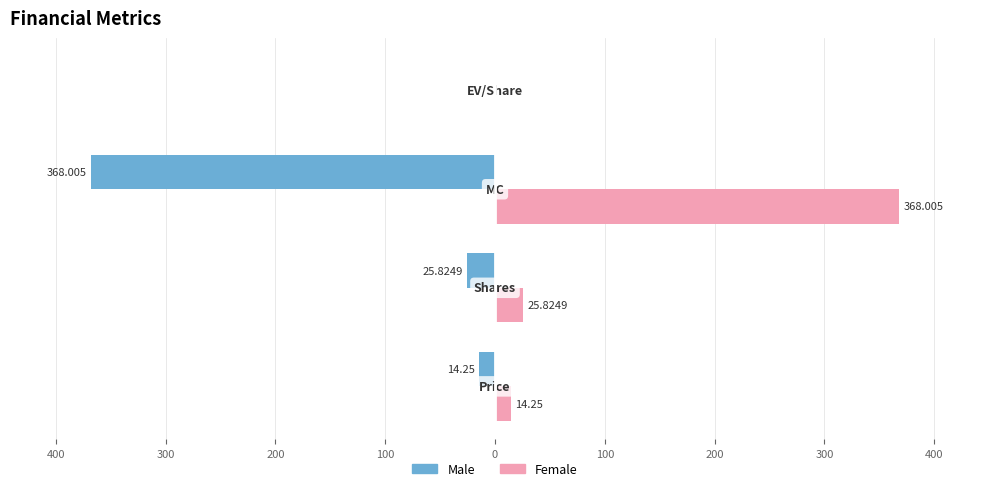

Reading left to right, transcribe all the data shown in this chart.

Male: -14.2	-25.8	-368.0	0.0
Female: 14.2	25.8	368.0	0.0